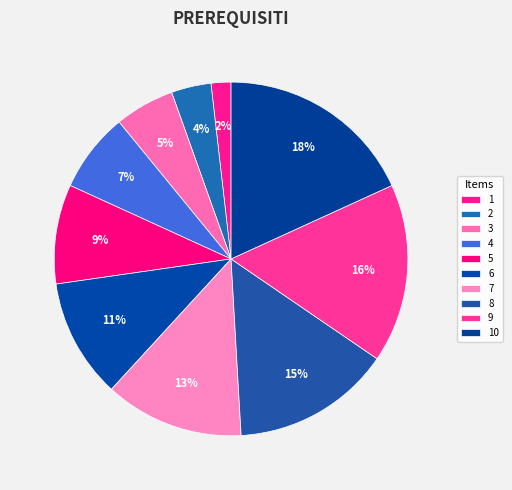

To the nearest percent, what is the average slice percentage?

10%